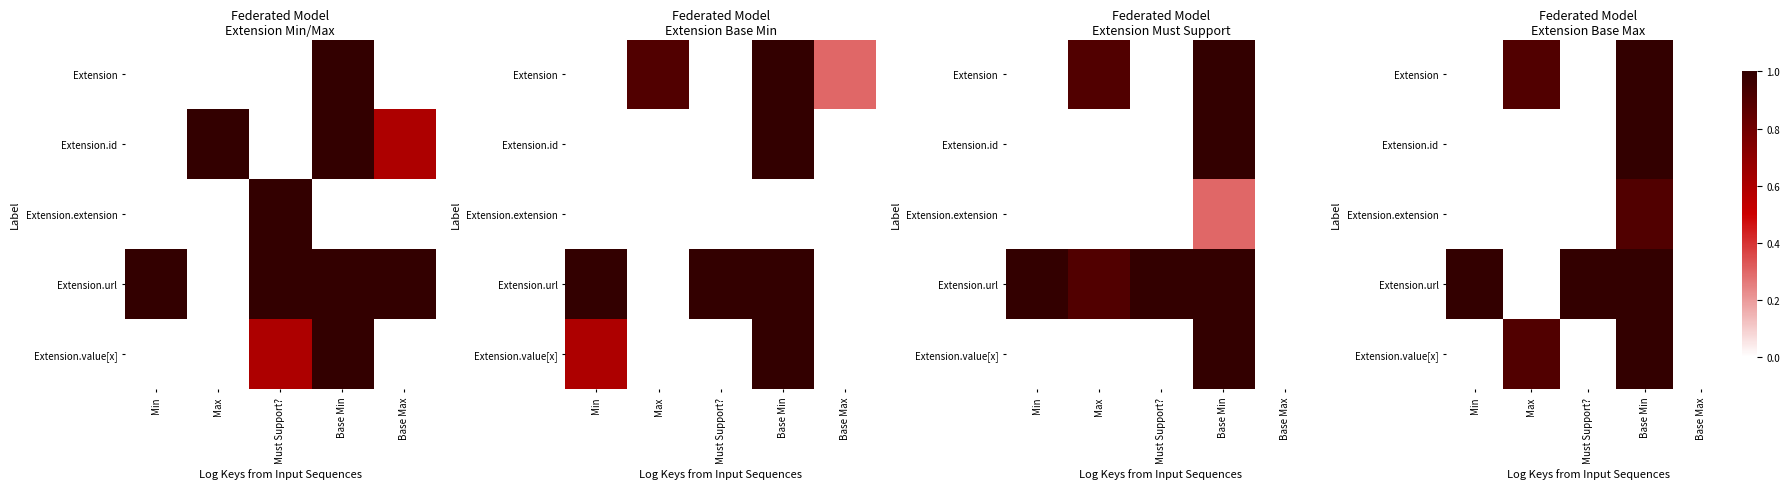

Which series has the largest total across all categories?

Extension.url